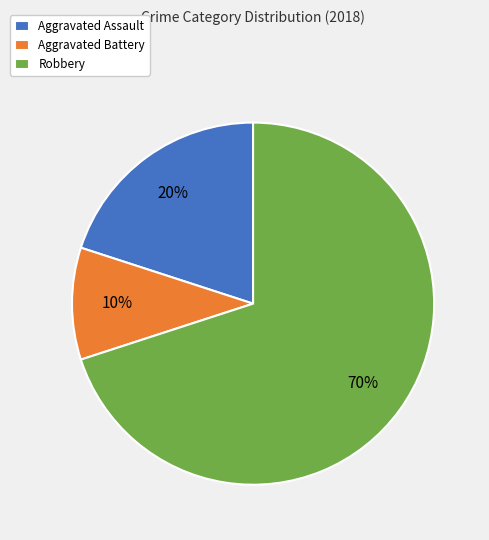

Does any single category account for the majority?

Yes